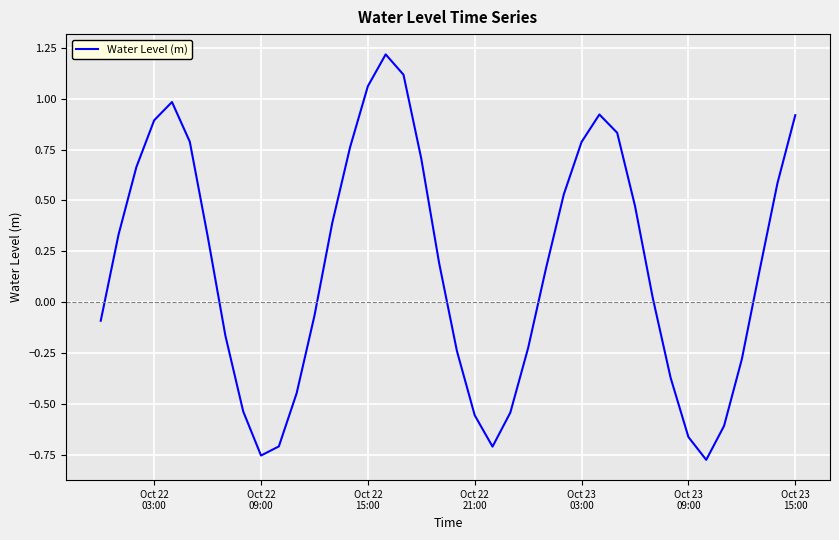

What is the greatest value displayed?

1.2